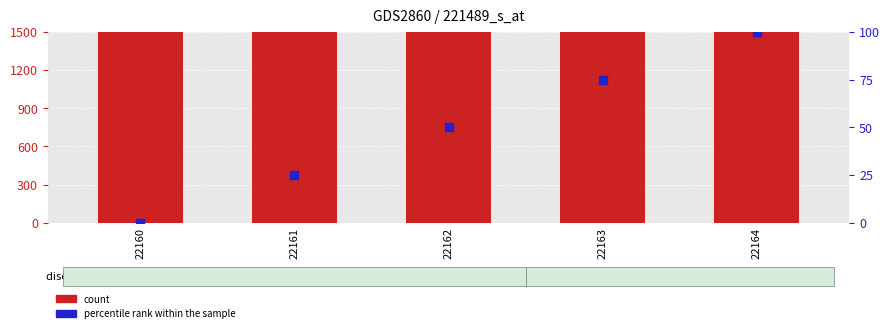

Which series has the largest total across all categories?

count